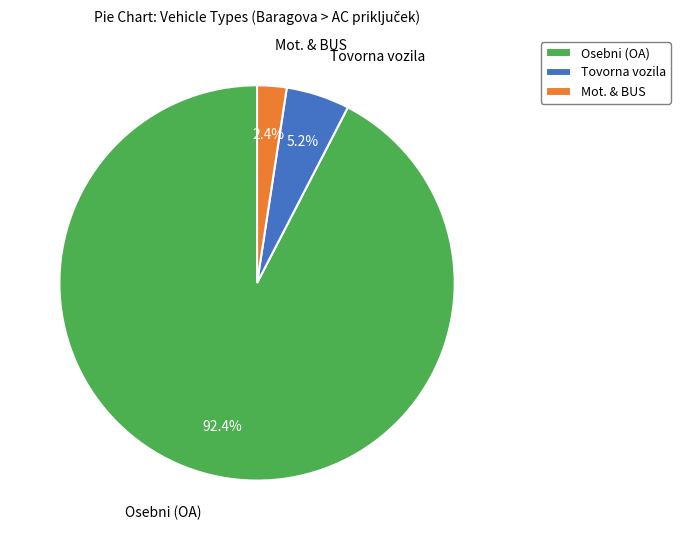

What percentage is the Osebni (OA) slice, to the nearest percent?

92%